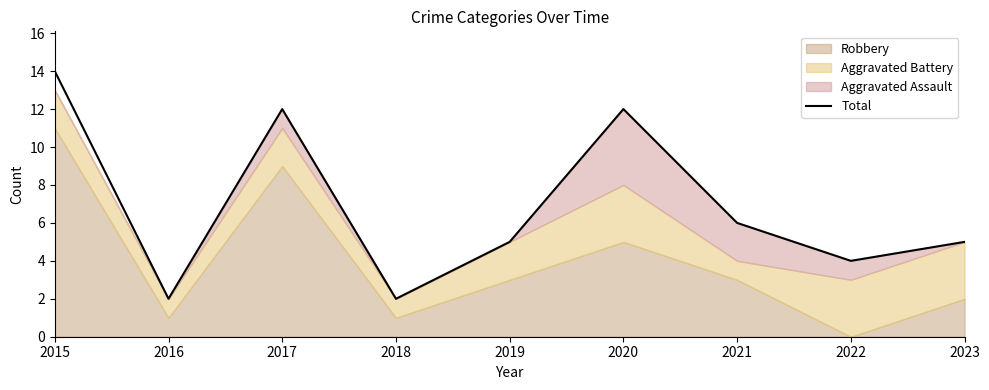

What is the value of the 7th point from the left?

6